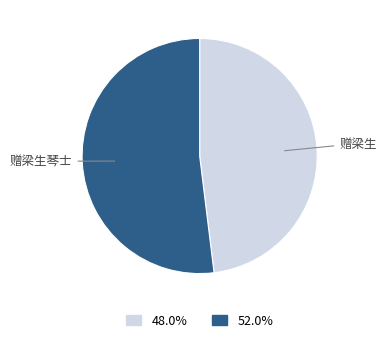

Is there a majority slice in this chart?

Yes